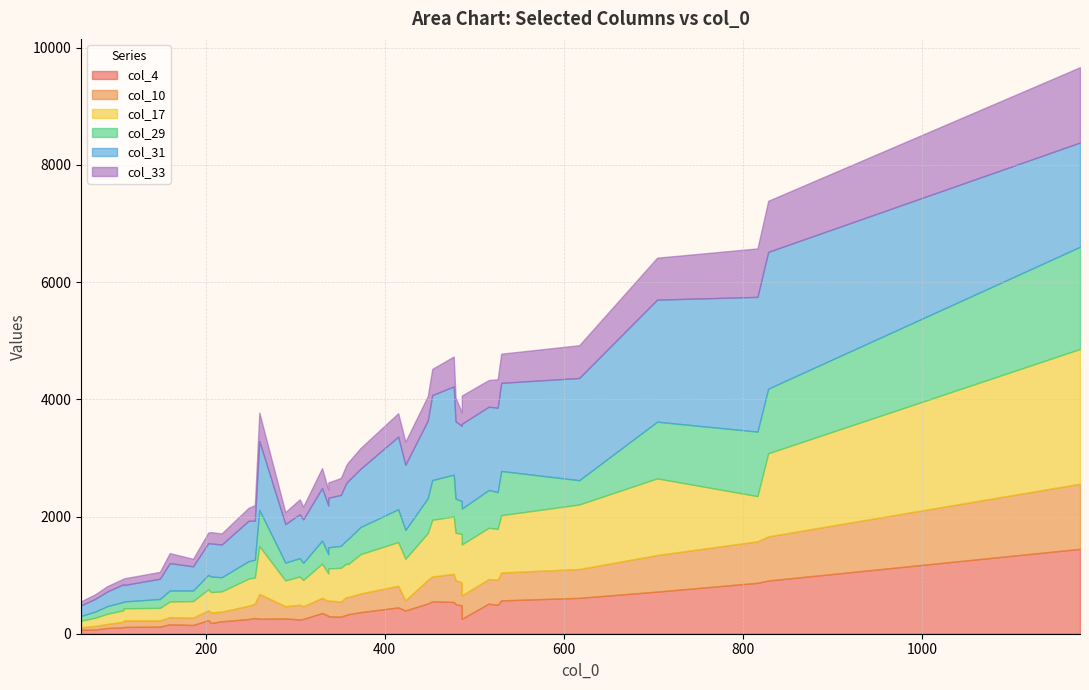

True or false: col_4 has more than 2 interior local peaks.

True